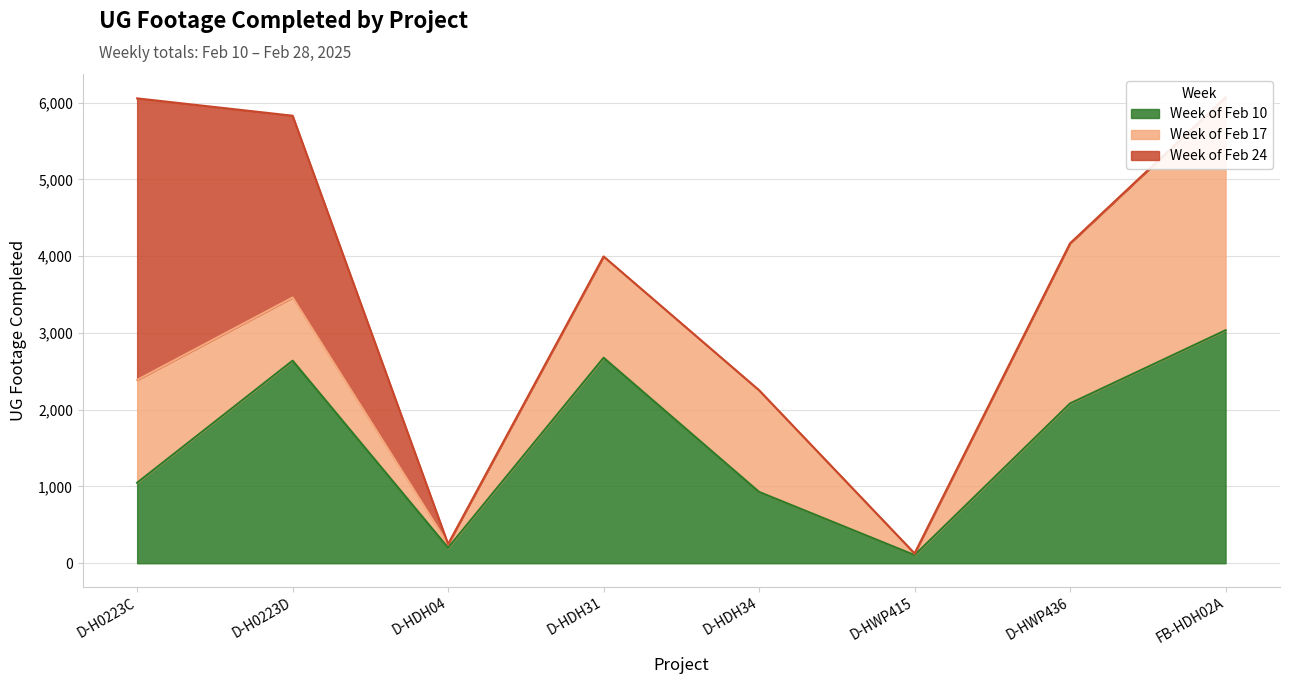

Which category has the highest value in the Week of Feb 10 series?

FB-HDH02A